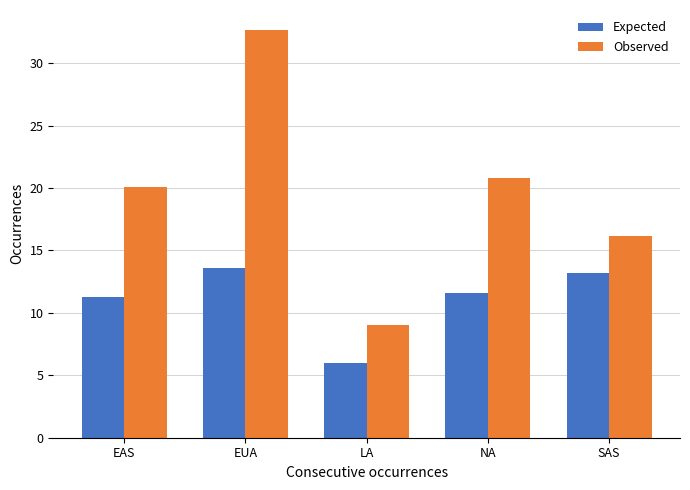

What is the total value across all series at EAS?

31.4